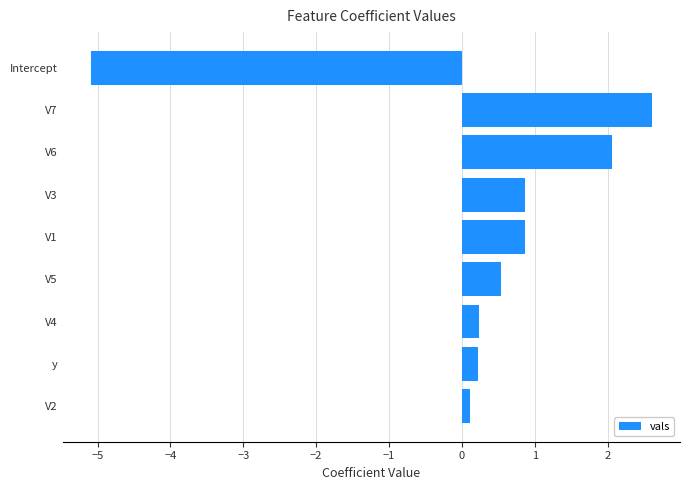

What is the change in value from V4 to Intercept?

-5.3